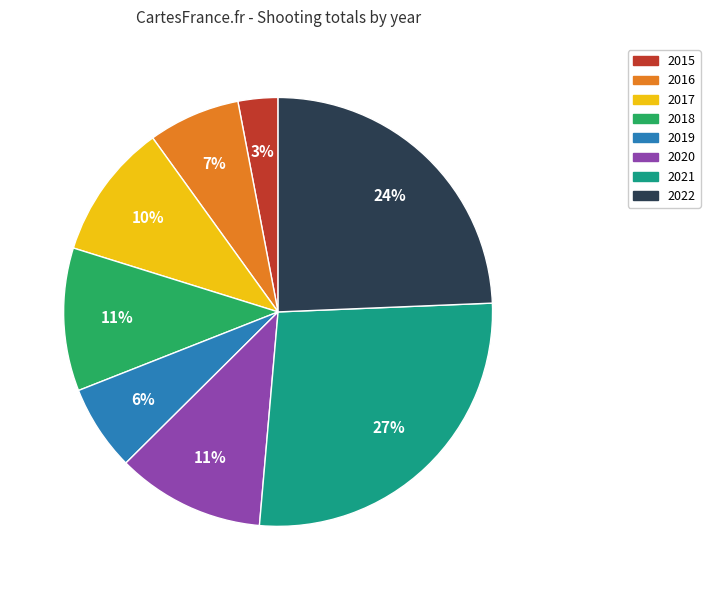

To the nearest percent, what portion does 2017 represent?

10%